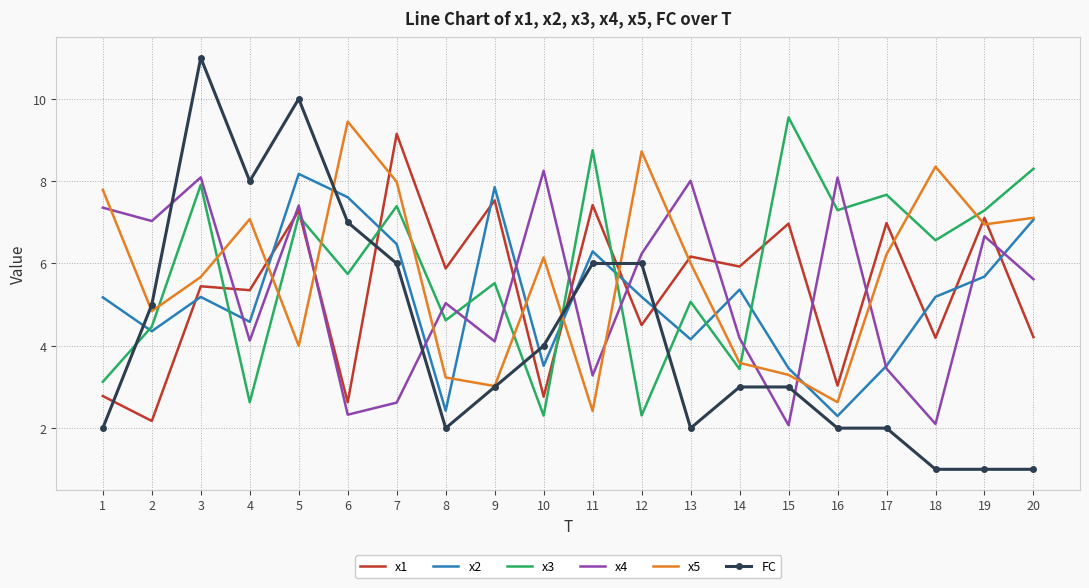

True or false: FC and x1 intersect in this chart.

True